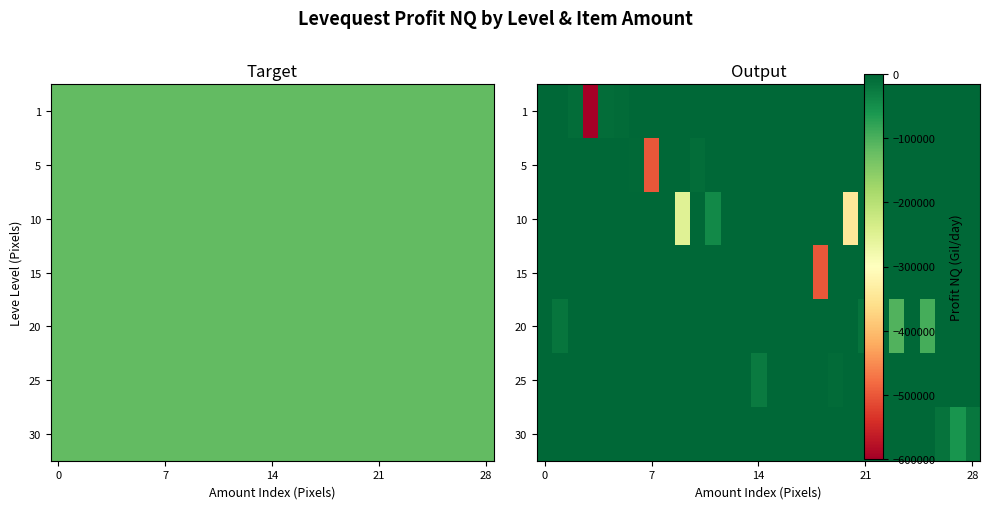

What is the difference between the highest and lowest values at 20?

343045.3